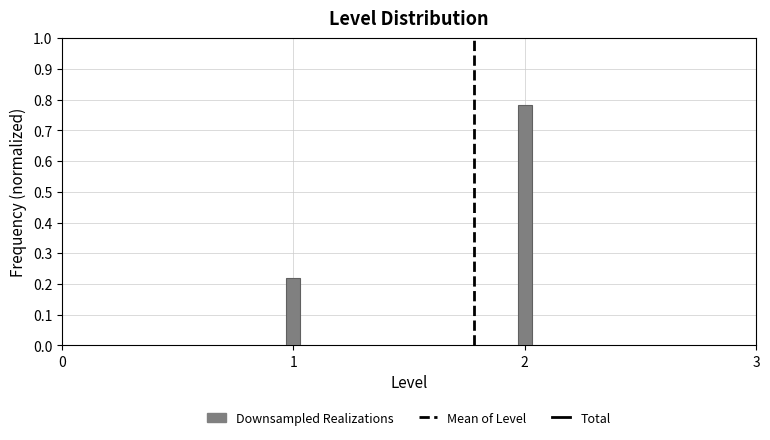

Is it true that the value at 1 is 0.1?

False